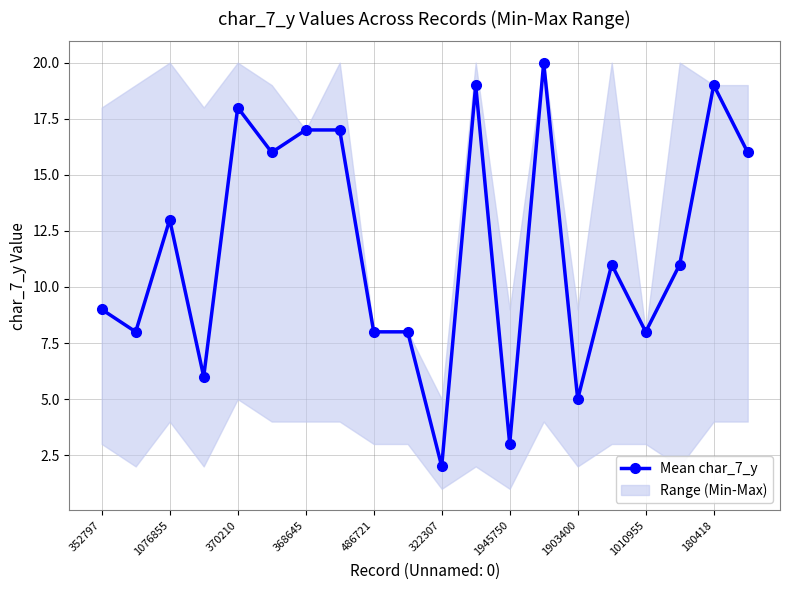

How many values are below 11?

9